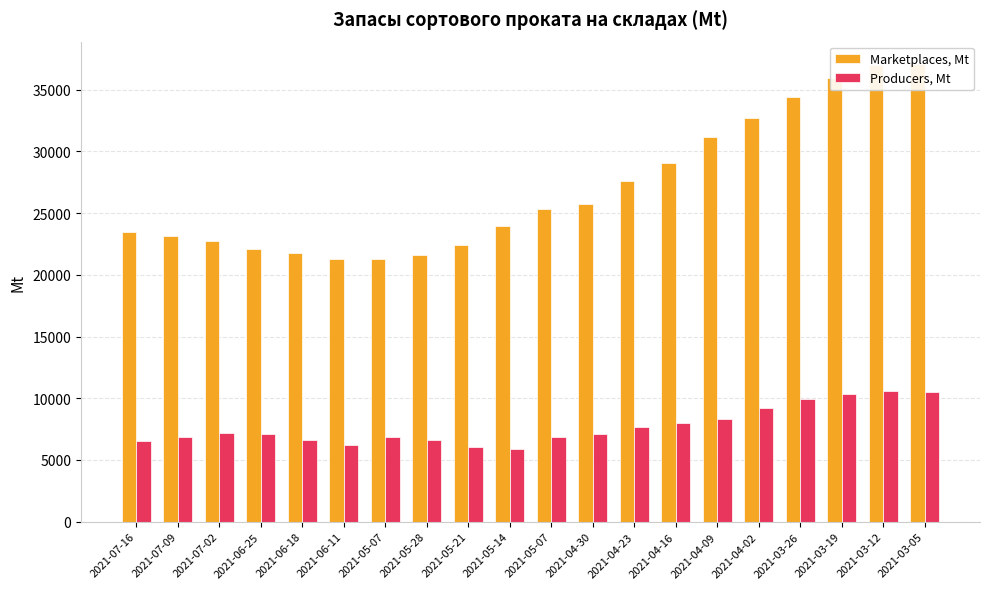

How many data points in Marketplaces, Mt are less than 25353?

10